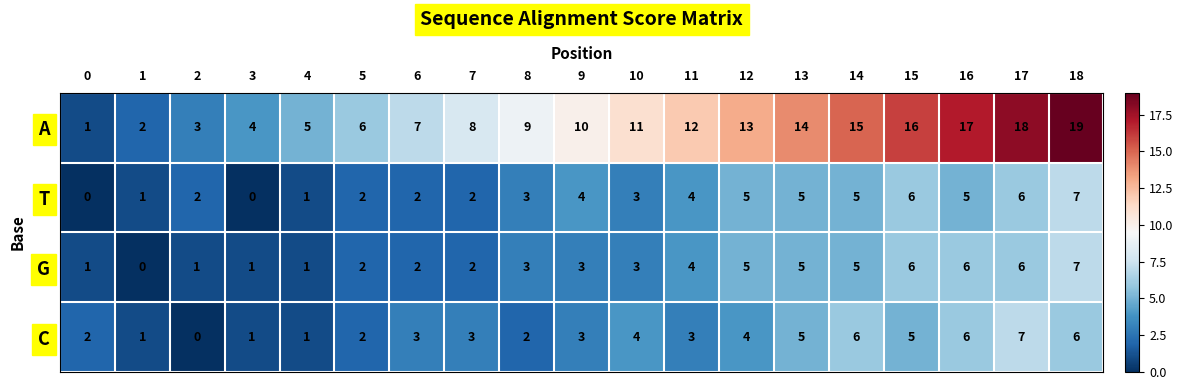

How many G values are between 1 and 5?

14